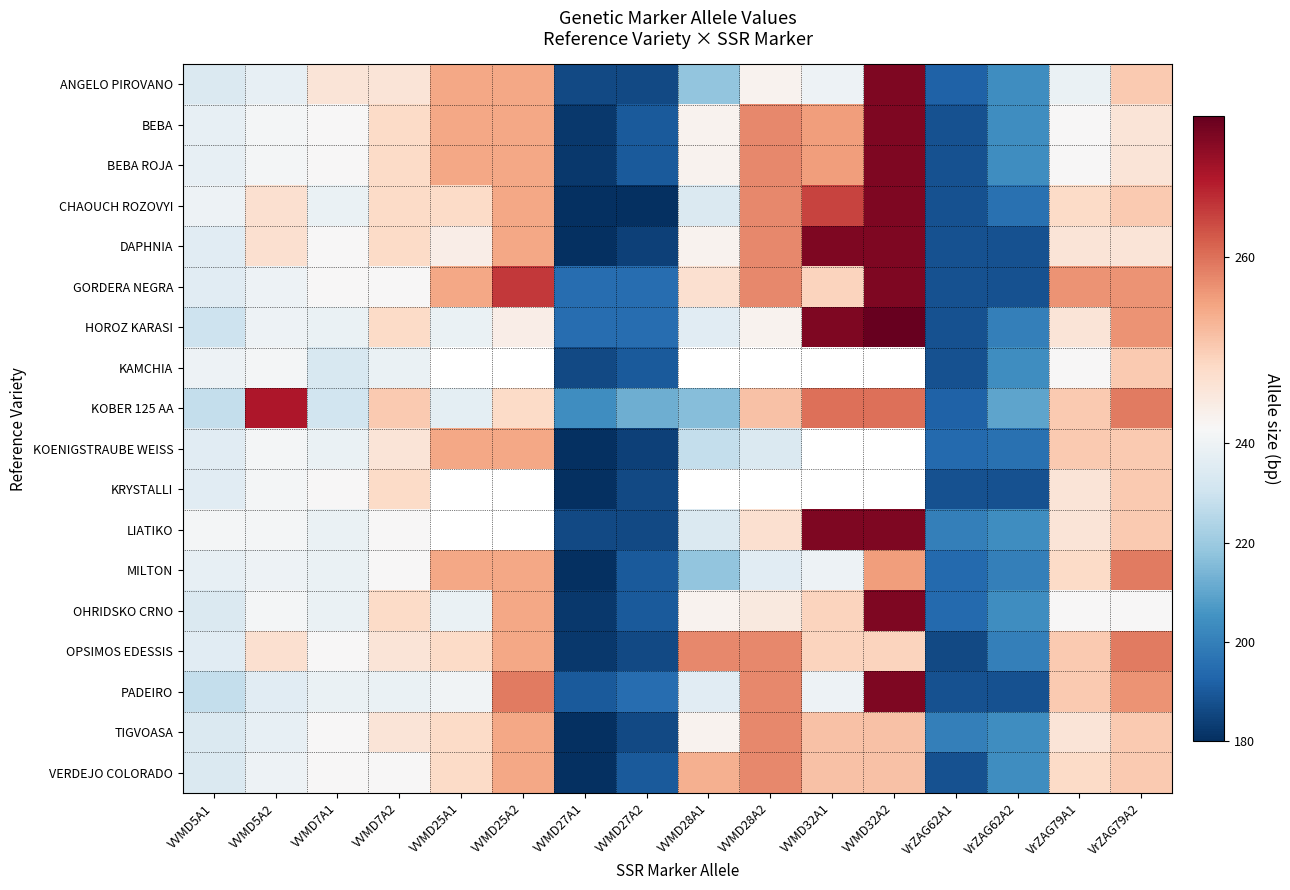

What is the greatest value displayed?

274.0